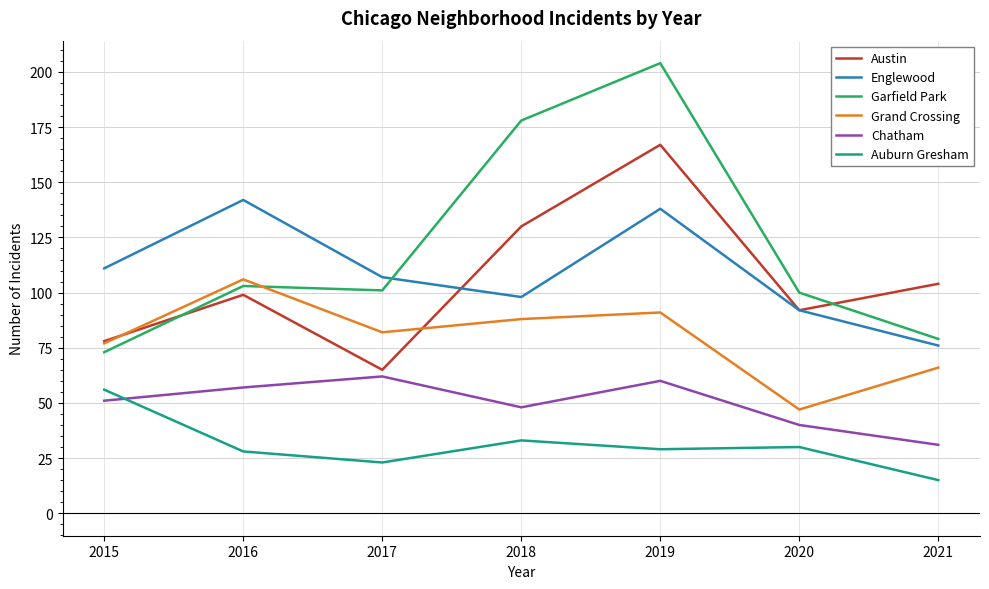

Between which two adjacent categories do Grand Crossing and Garfield Park first intersect?

2016 and 2017